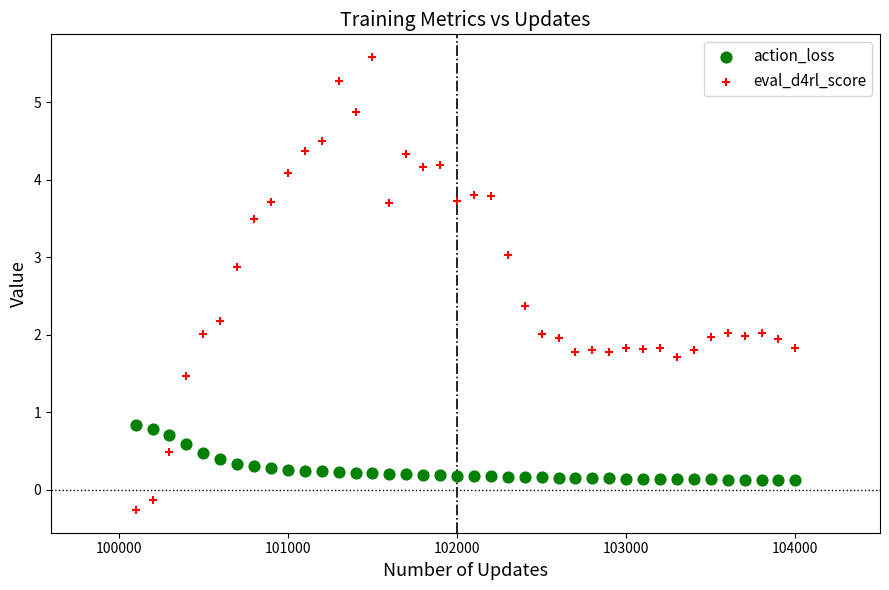

What is the X range (max minus min) for the scatter plot?

3900.0